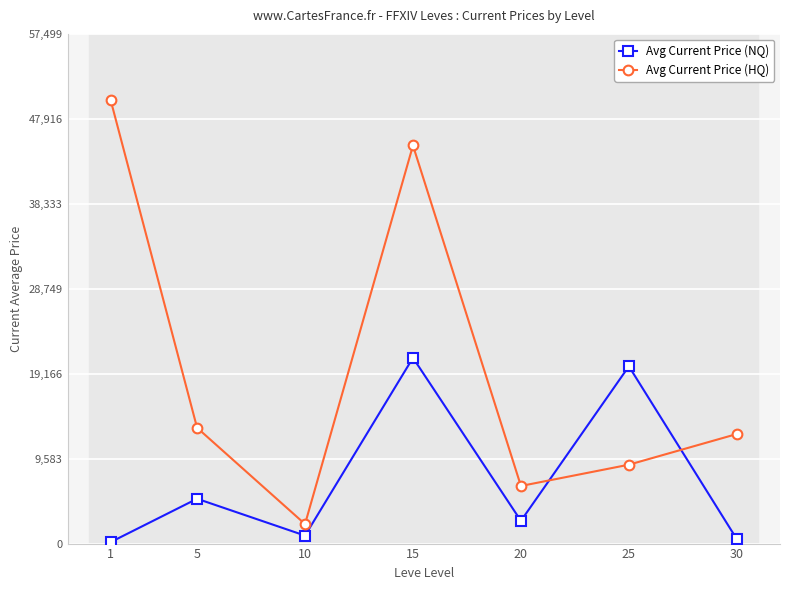

Where do Avg Current Price (NQ) and Avg Current Price (HQ) first cross each other?

20 and 25